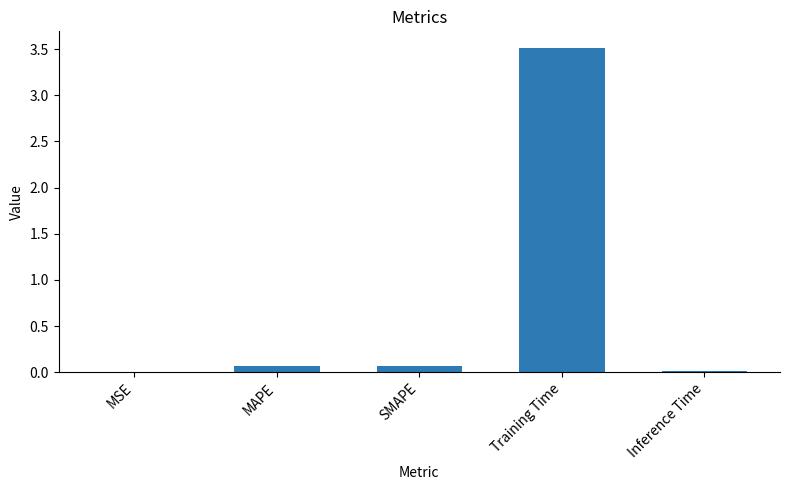

What is the maximum value shown in the chart?

3.5